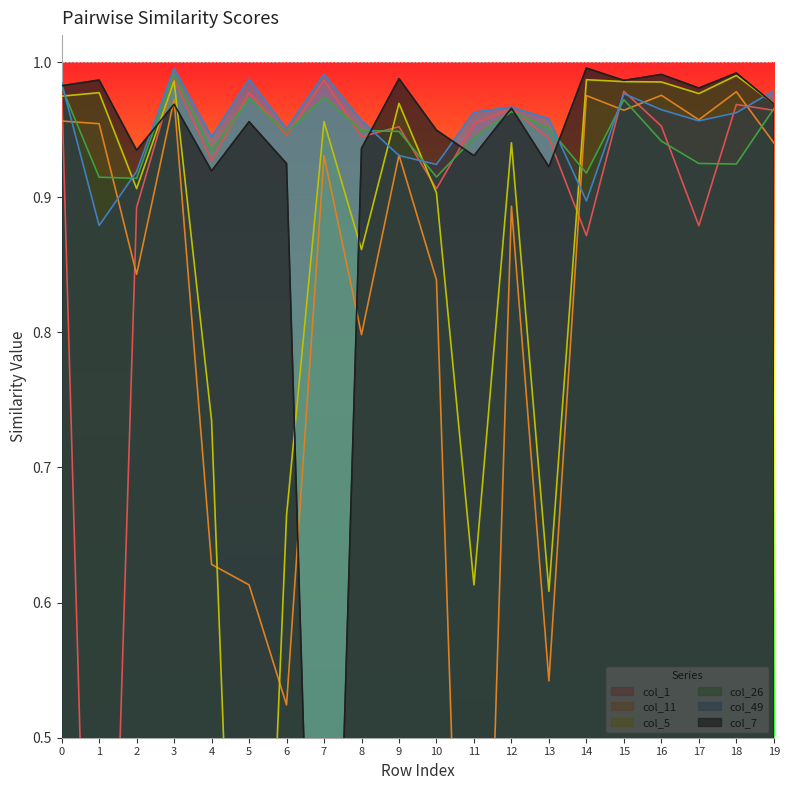

True or false: col_11 and col_5 intersect in this chart.

True